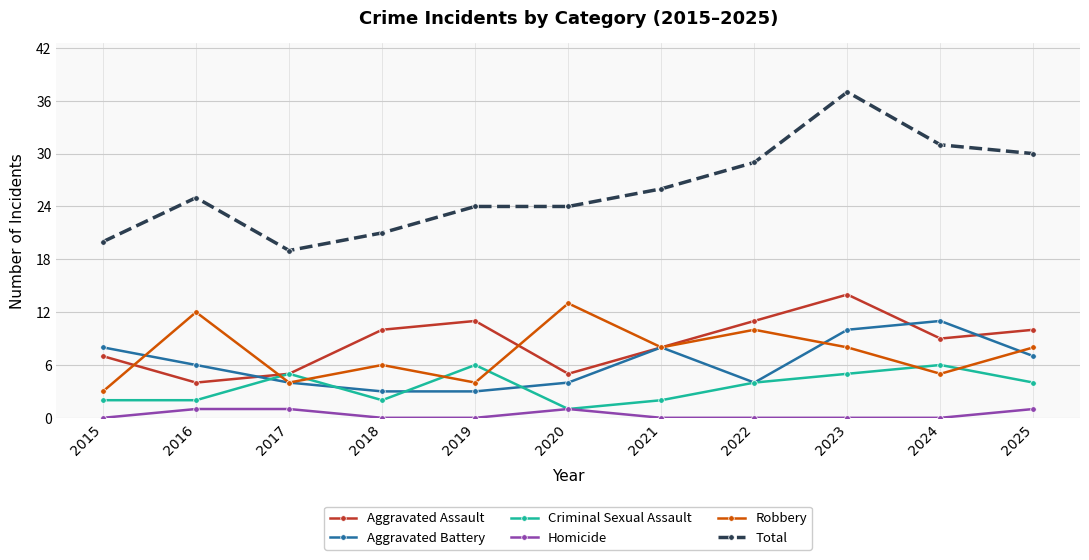

Which series has the largest range (max minus min)?

Total